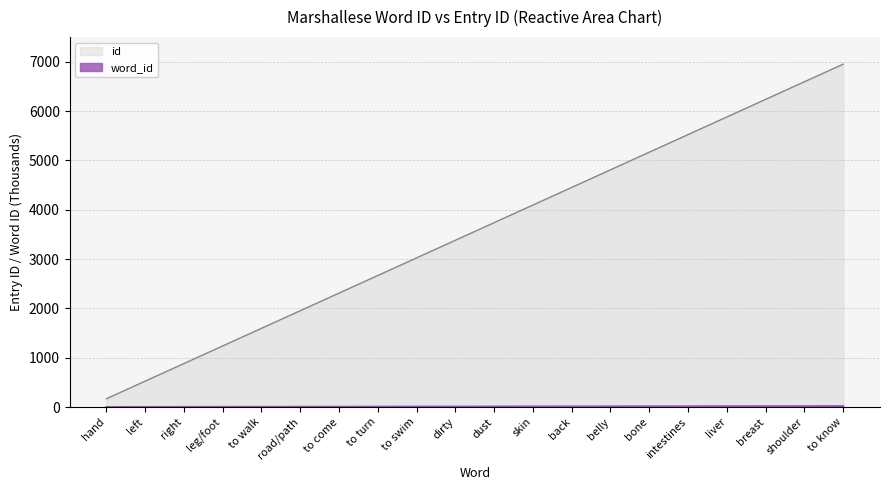

At which category is the sum across all series the highest?

to know